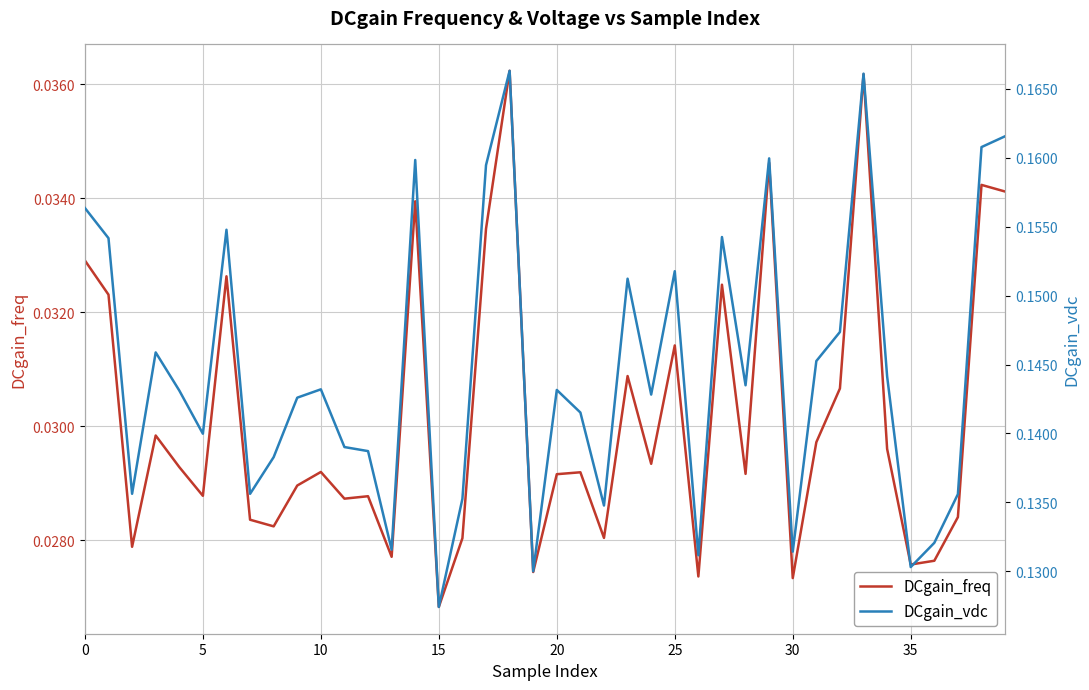

What is the spread (max minus min) of values at 29?

0.1